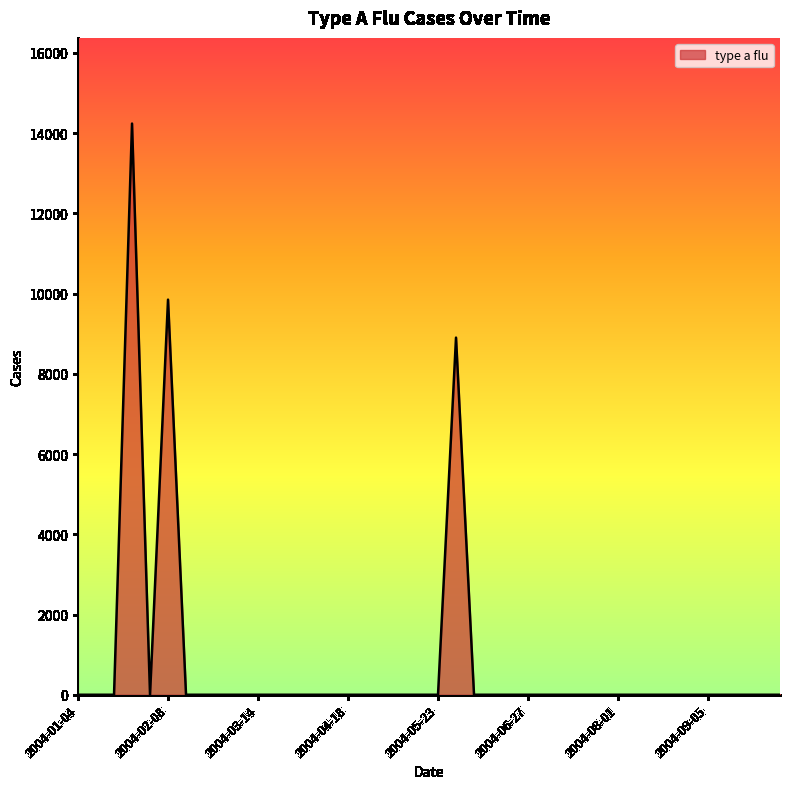

What is the greatest value displayed?

14236.1